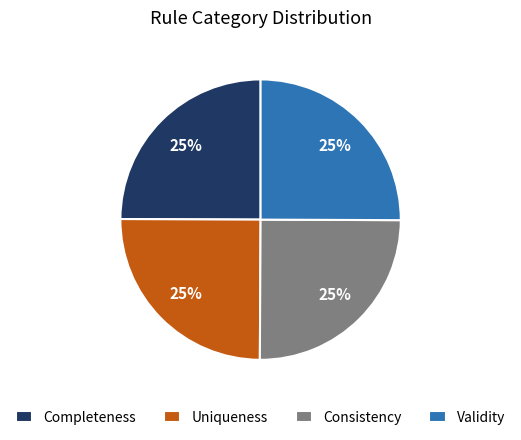

The Completeness slice represents 25% of the pie. True or false?

True